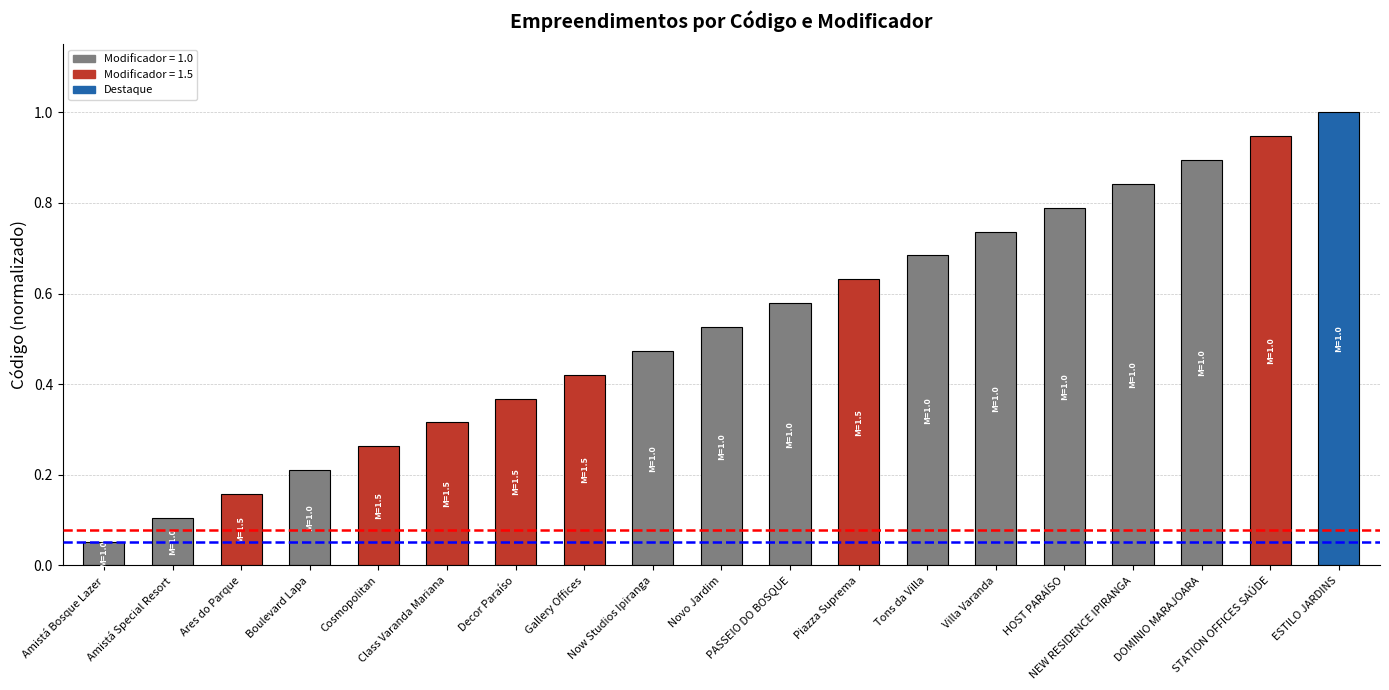

What is the maximum value shown in the chart?

1.0